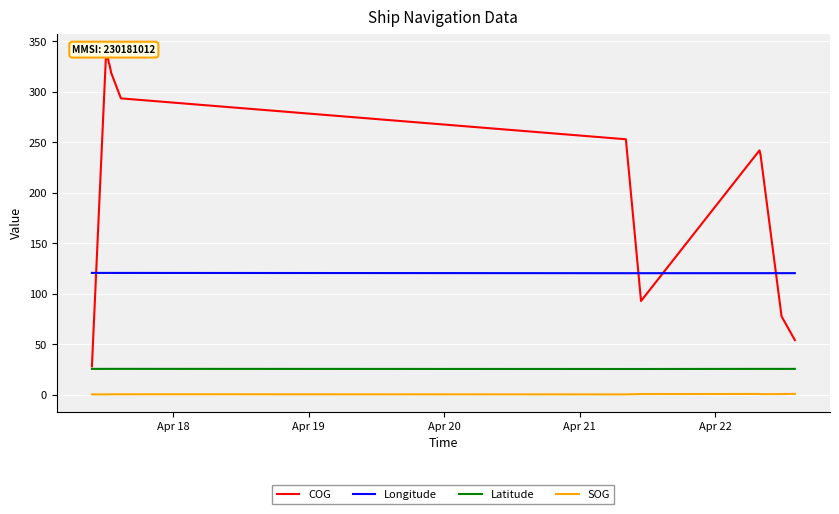

True or false: Latitude and SOG cross at least once.

False